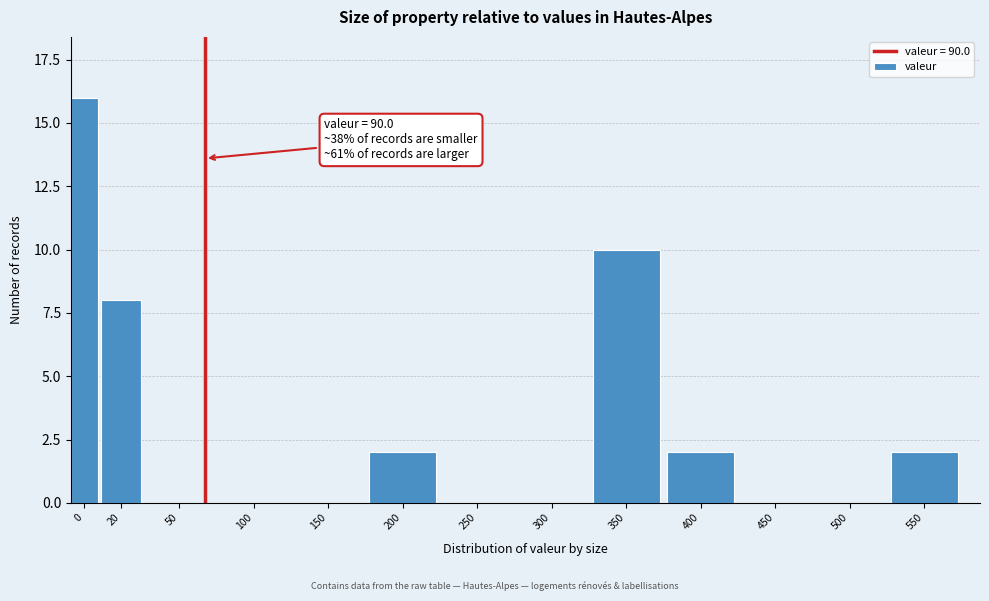

Reading left to right, extract all data points from this chart.

0=16	20=8	50=0	100=0	150=0	200=2	250=0	300=0	350=10	400=2	450=0	500=0	550=2